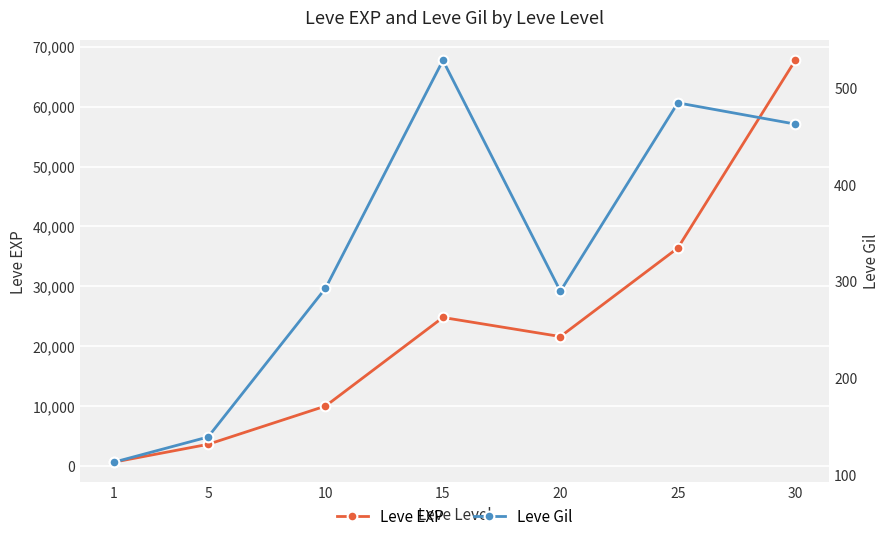

How many interior local valleys does the Leve EXP series have?

1